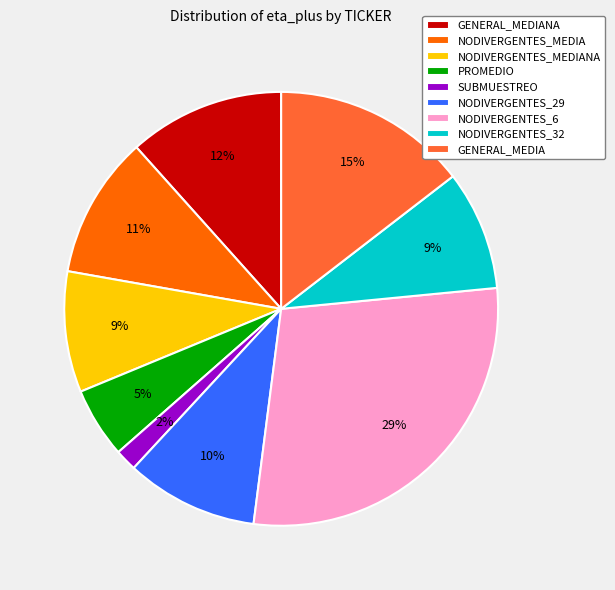

Is the sum of NODIVERGENTES_6 and NODIVERGENTES_MEDIANA greater than half?

No